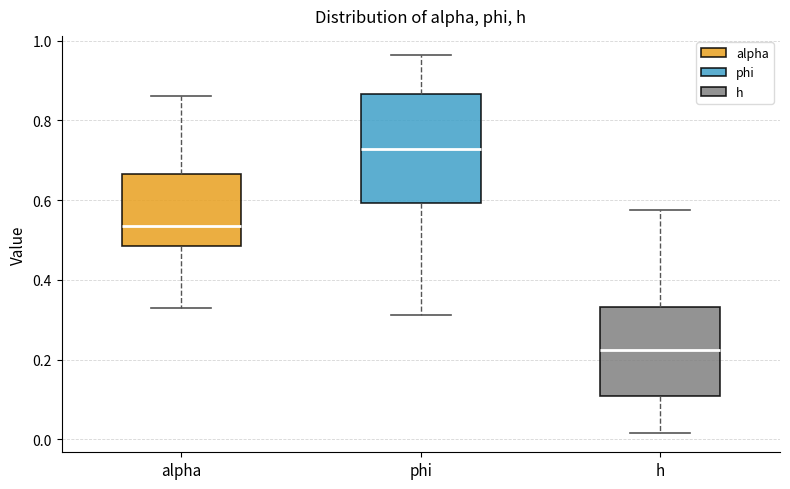

Where is the lower edge of the box for h on the y-axis? The values are not printed on the chart, so give them approximately, as read against the axis.

0.10